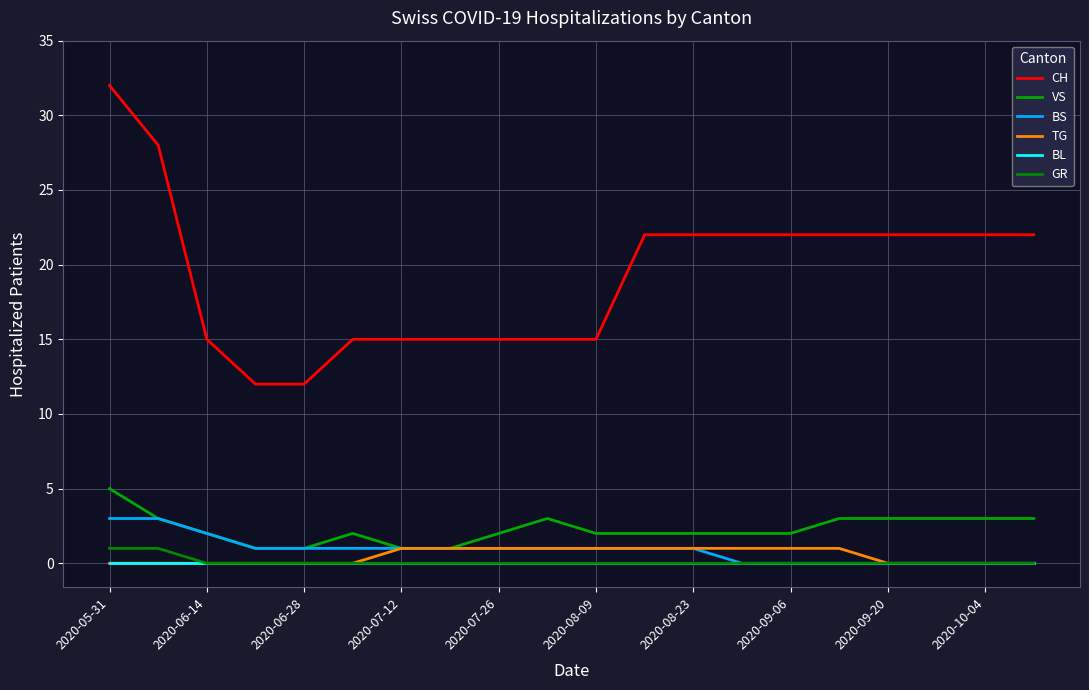

How many lines are shown in the chart?

6